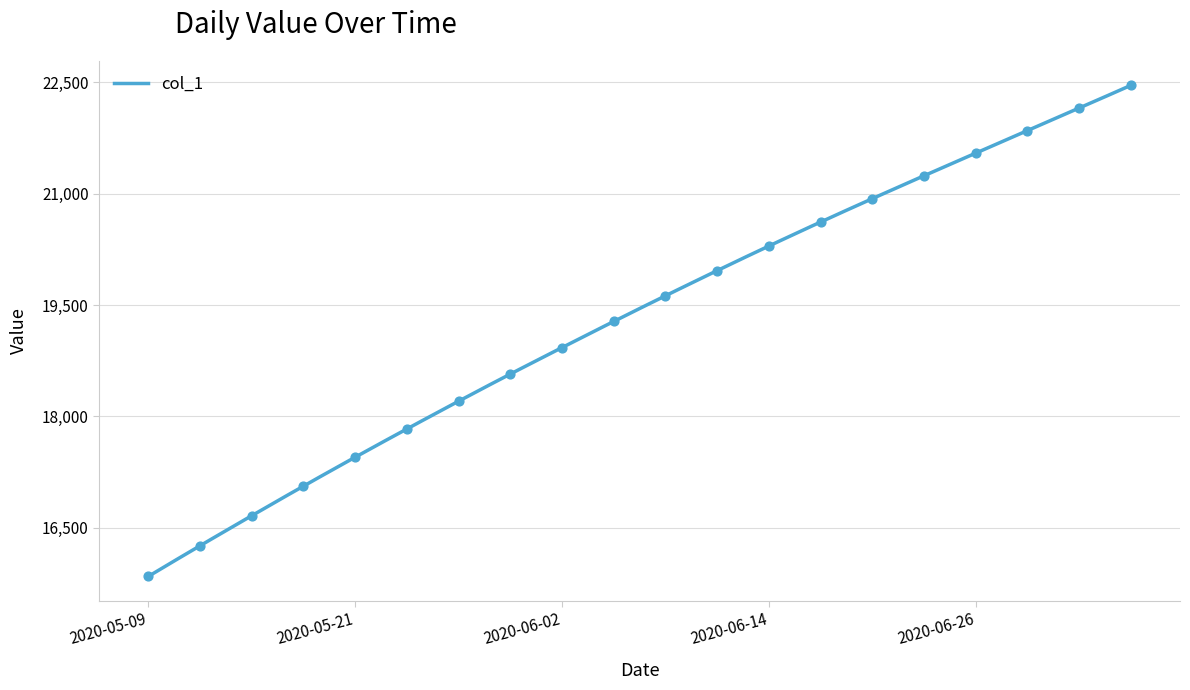

Approximately how many times larger is the value at 2020-07-05 compared to 2020-06-11?

1.1